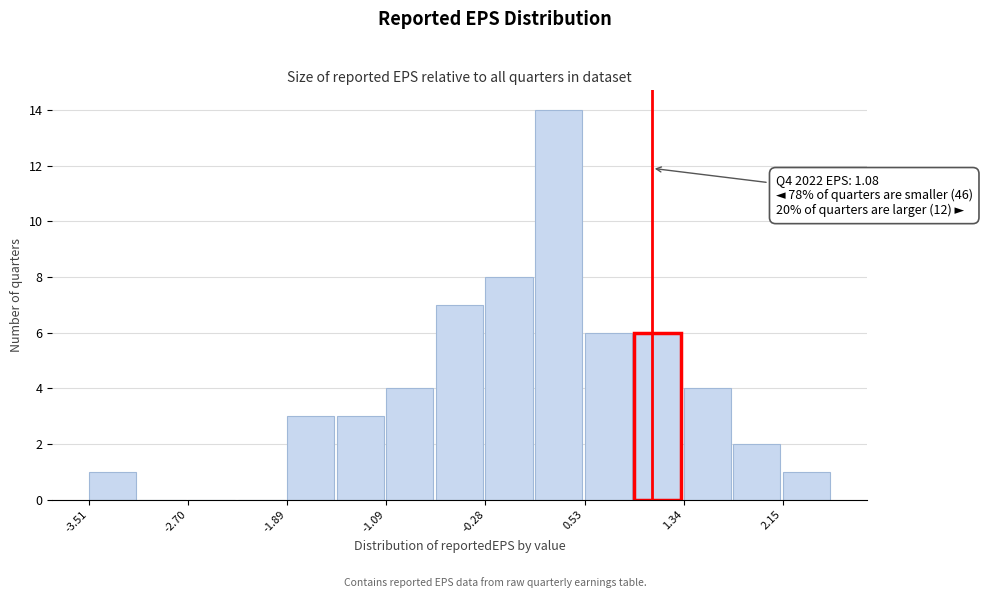

Which range on the x-axis has the tallest bar?

0.1 to 0.5